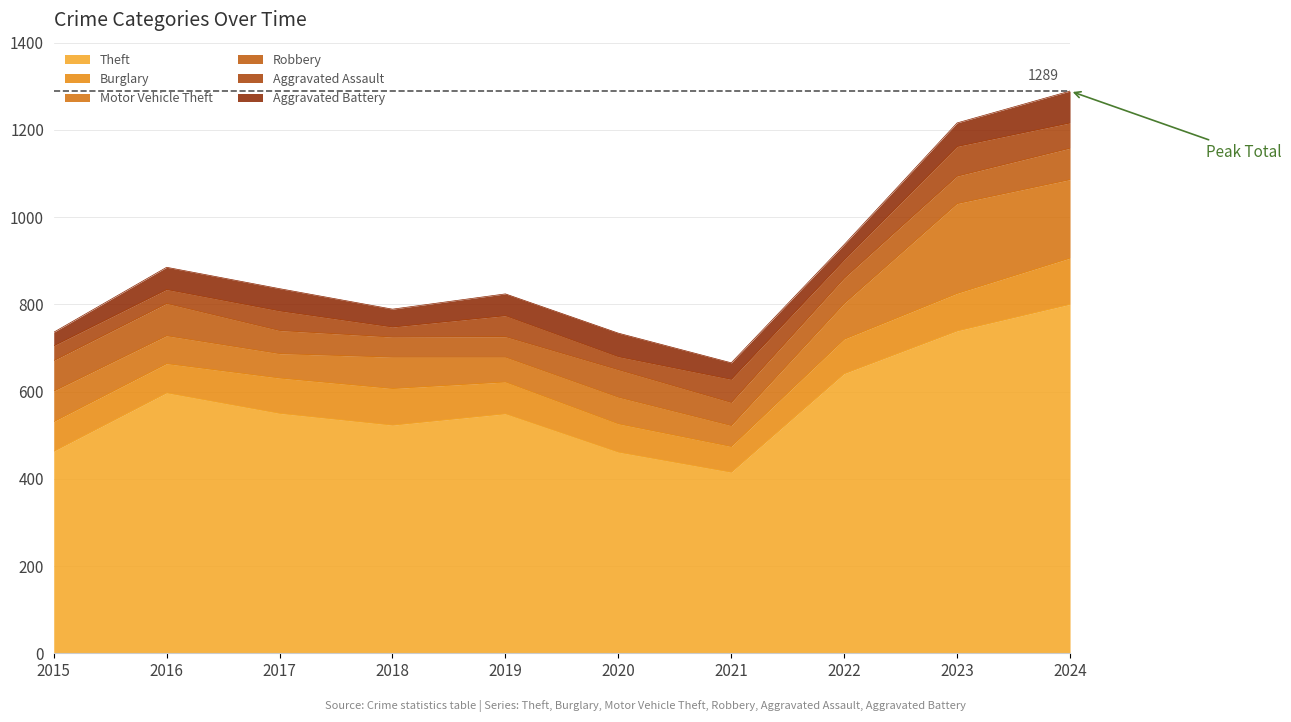

At which category does Aggravated Battery reach its first local valley?

2018